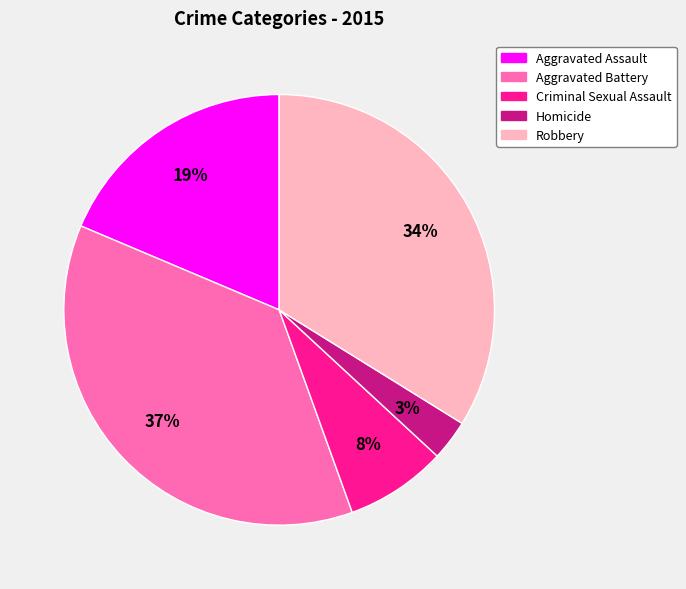

Count the number of slices in the pie.

5